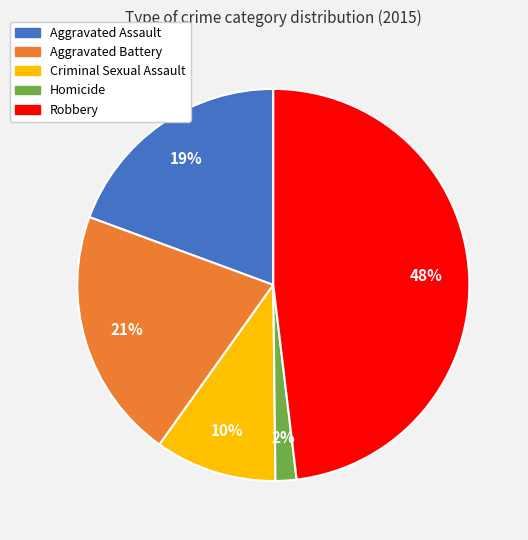

What percentage is the Aggravated Assault slice, to the nearest percent?

19%